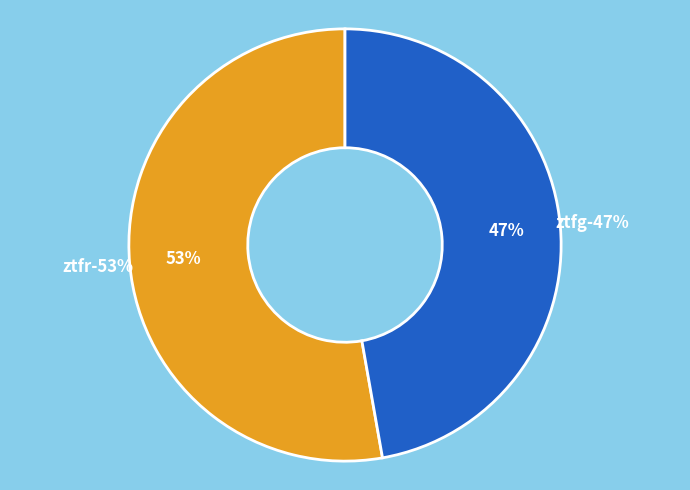

Which slice is the largest?

ztfr